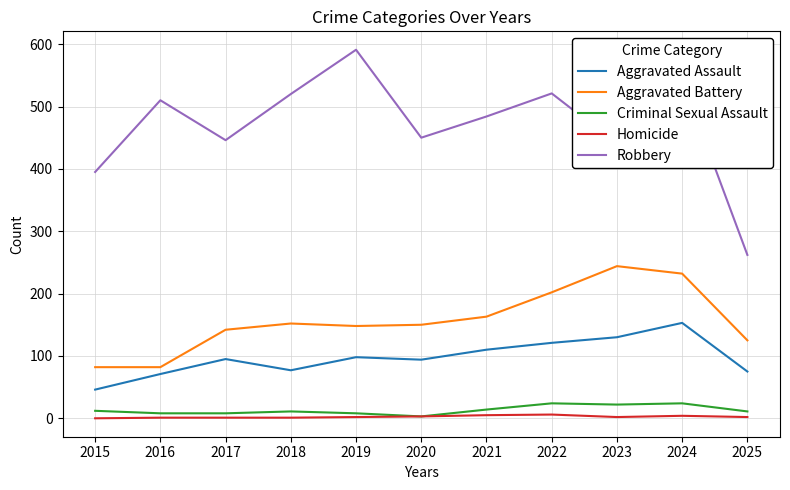

The Aggravated Battery series shows 28 at 2016. True or false?

False